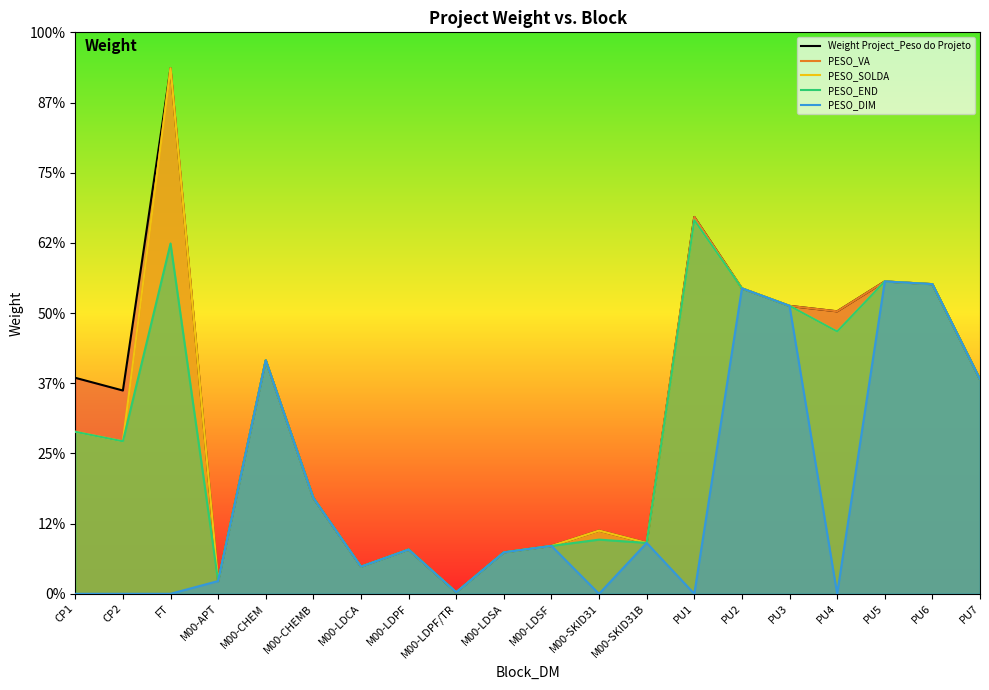

Reading left to right, list all the values displayed in this chart.

Weight Project_Peso do Projeto: 61548.4	57927.9	149745.8	3632.7	66526.9	27322.6	7738.9	12606.7	437.8	11811.4	13649.2	18010.7	14500.0	107390.5	87030.8	82046.4	80497.2	89010.2	88239.1	61132.5
PESO_VA: 46161.3	43445.9	149745.8	3632.7	66526.9	27322.6	7738.9	12606.7	437.8	11811.4	13649.2	18010.7	14500.0	107390.5	87030.8	82046.4	80497.2	89010.2	88239.1	61132.5
PESO_SOLDA: 46161.3	43445.9	149745.8	3632.7	66526.9	27322.6	7738.9	12606.7	437.8	11811.4	13649.2	18010.7	14500.0	106448.5	87030.8	82046.4	74747.4	89010.2	88239.1	61132.5
PESO_END: 46161.3	43445.9	99830.6	3632.7	66526.9	27322.6	7738.9	12606.7	437.8	11811.4	13649.2	15437.7	14500.0	106448.5	87030.8	82046.4	74747.4	89010.2	88239.1	61132.5
PESO_DIM: 0.0	0.0	0.0	3632.7	66526.9	27322.6	7738.9	12606.7	437.8	11811.4	13649.2	0.0	14500.0	0.0	87030.8	82046.4	0.0	89010.2	88239.1	61132.5